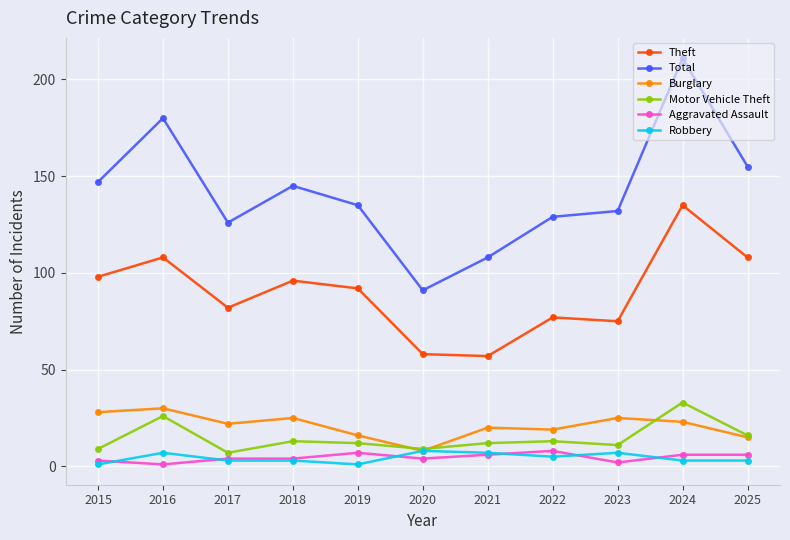

True or false: Theft has more than 0 points higher than both neighbors.

True